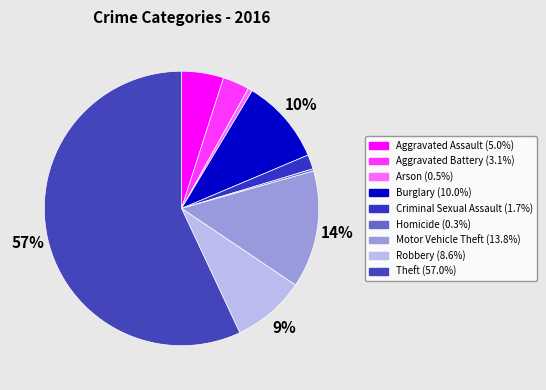

Is it true that Arson is 11% of the pie?

False